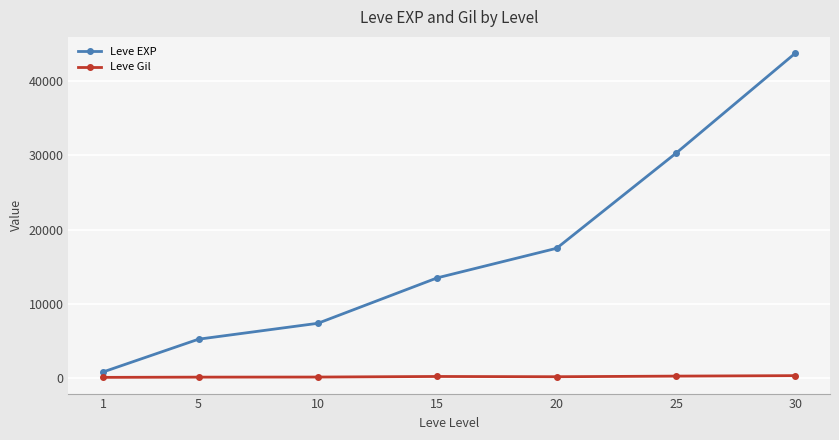

True or false: Leve EXP has more than 0 points higher than both neighbors.

False